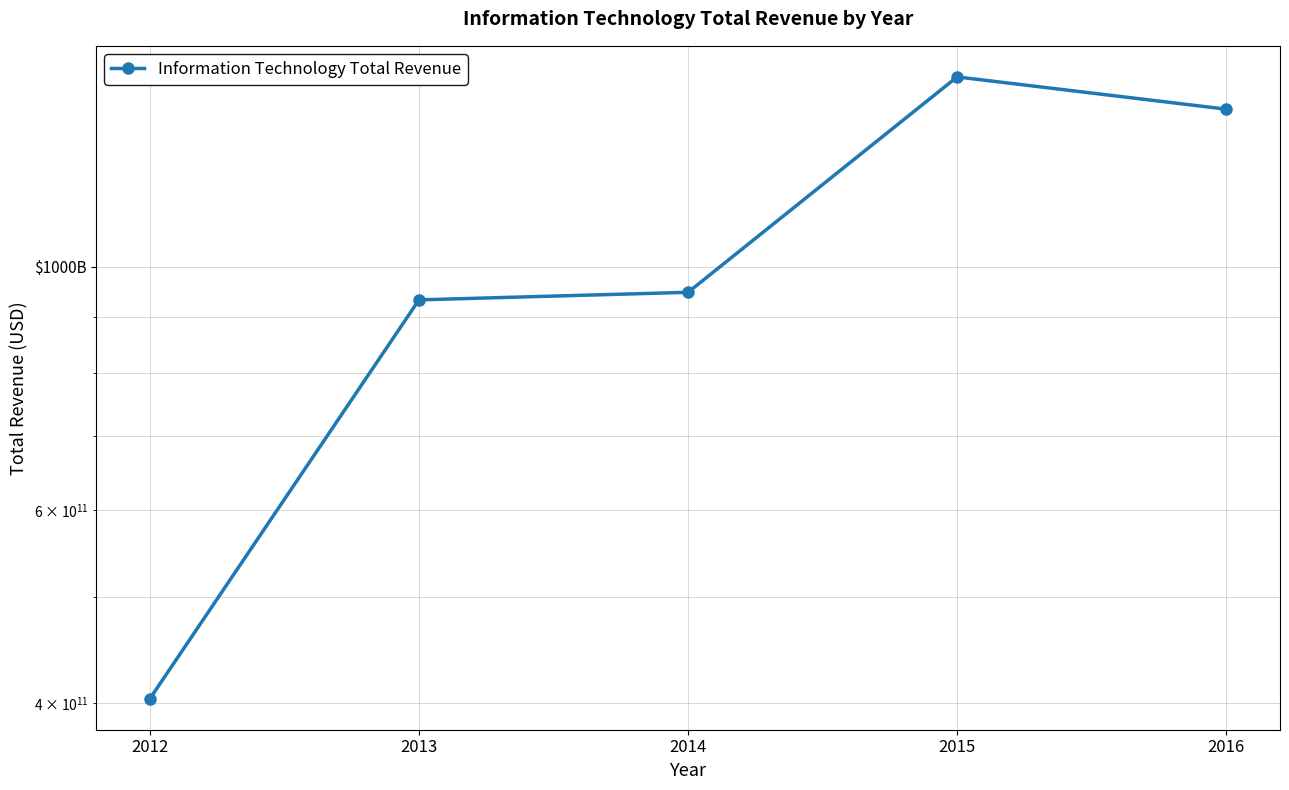

What is the value of the 4th point from the left?

1489594761000